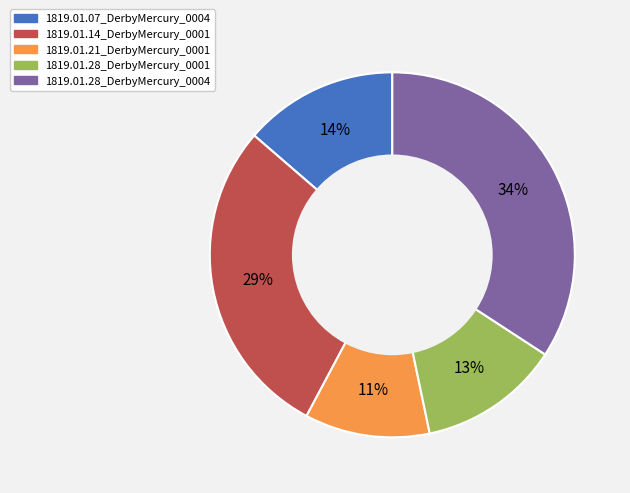

Which category has the smallest portion of the pie?

1819.01.21_DerbyMercury_0001